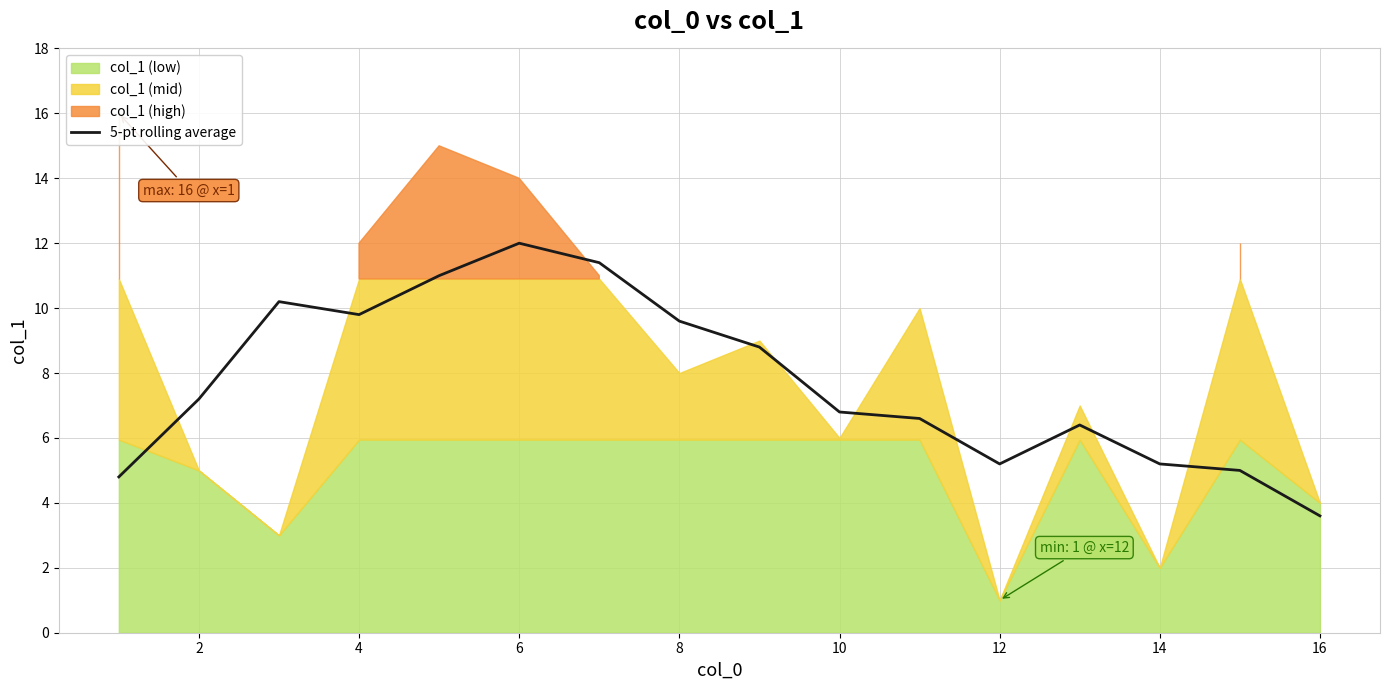

How many lines are shown in the chart?

1